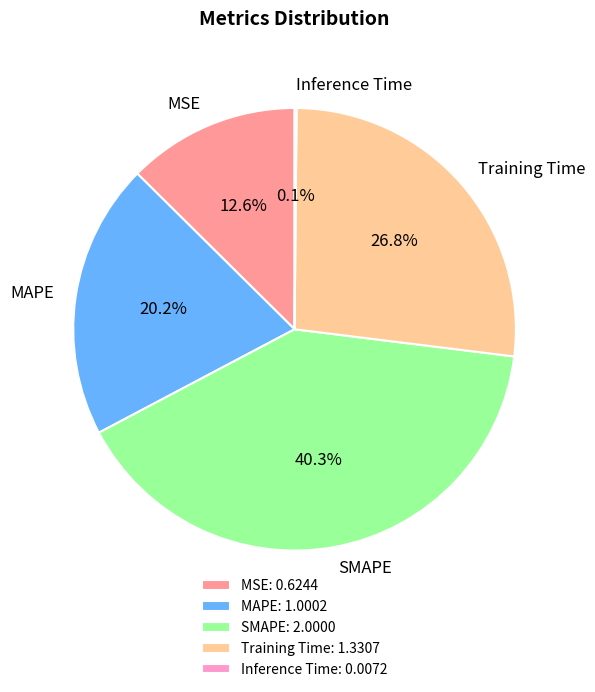

Between SMAPE and Training Time, which is larger?

SMAPE